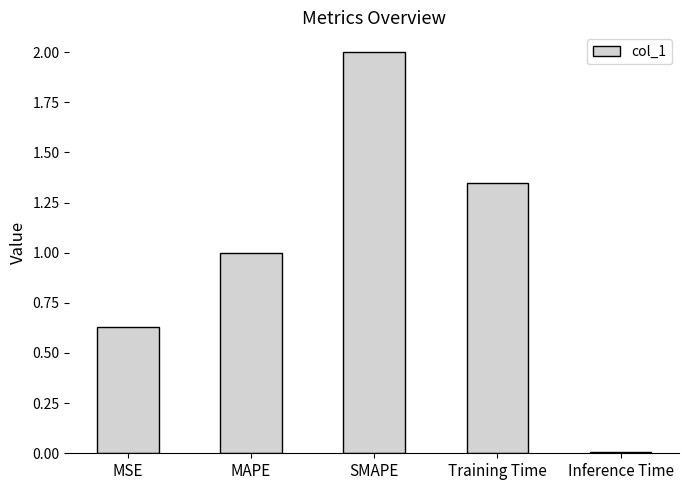

What is the difference between the values at Training Time and MSE?

0.7